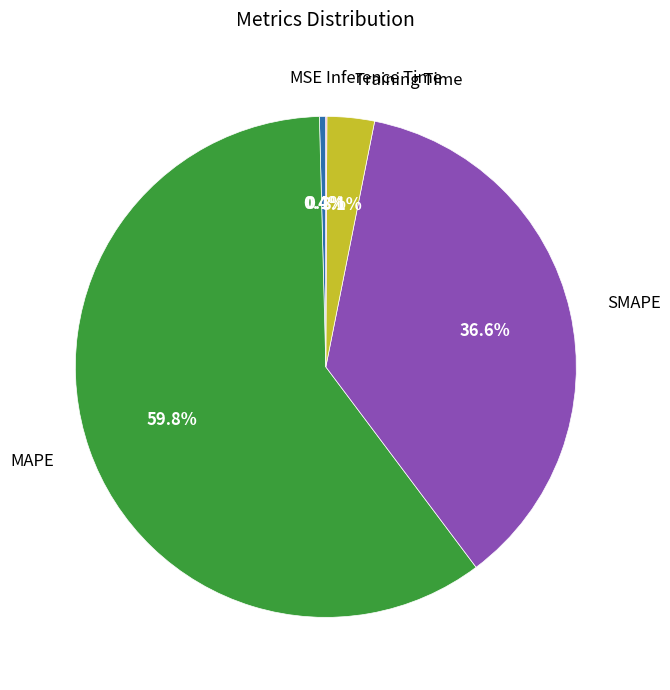

Is it true that SMAPE is 37% of the pie?

True